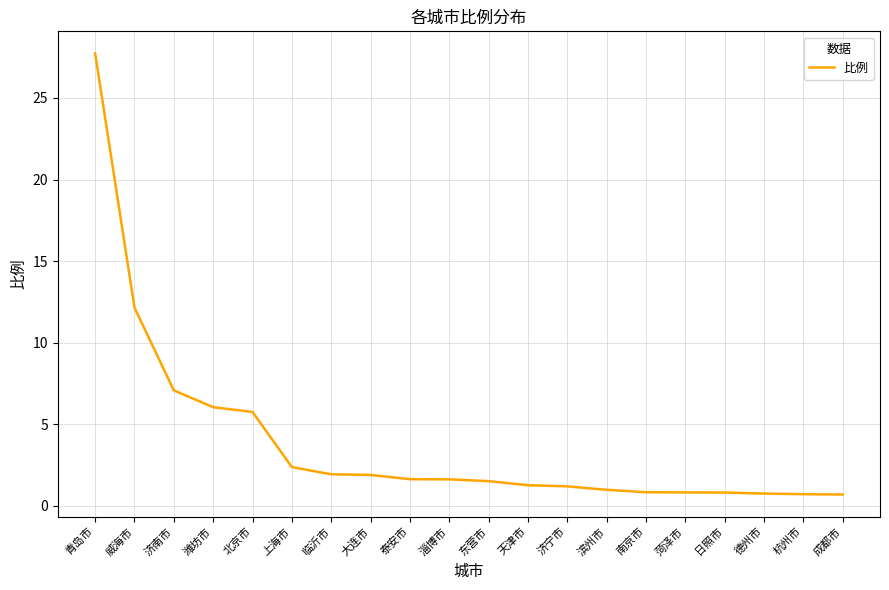

Does the chart display data point markers on the line(s)?

No